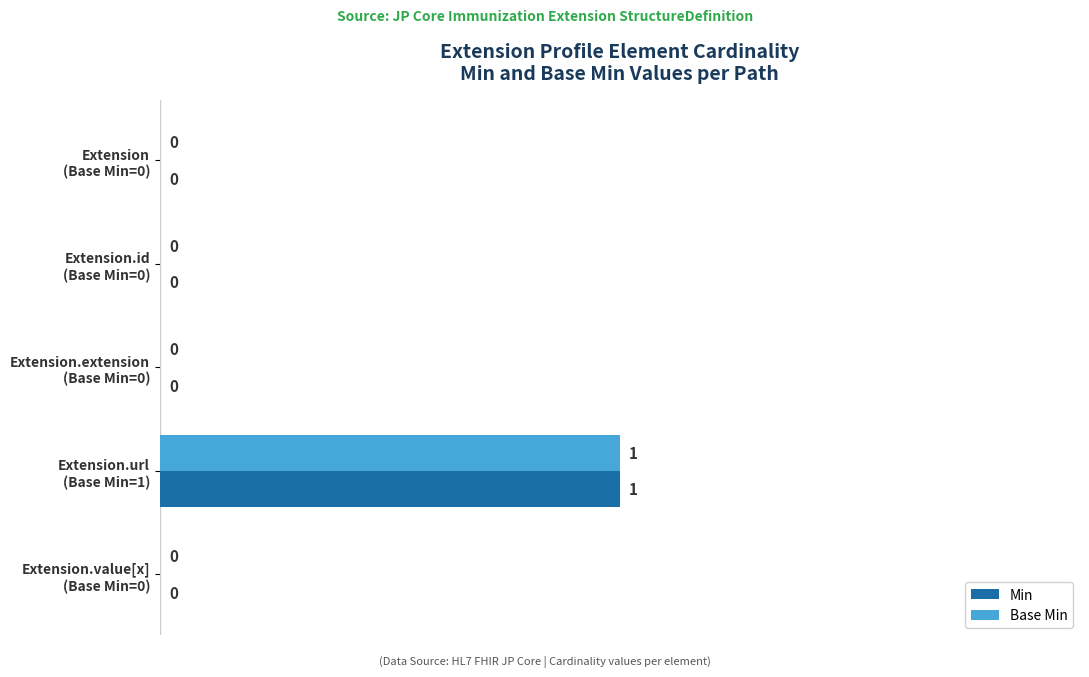

How many Min values are between 0 and 1?

5